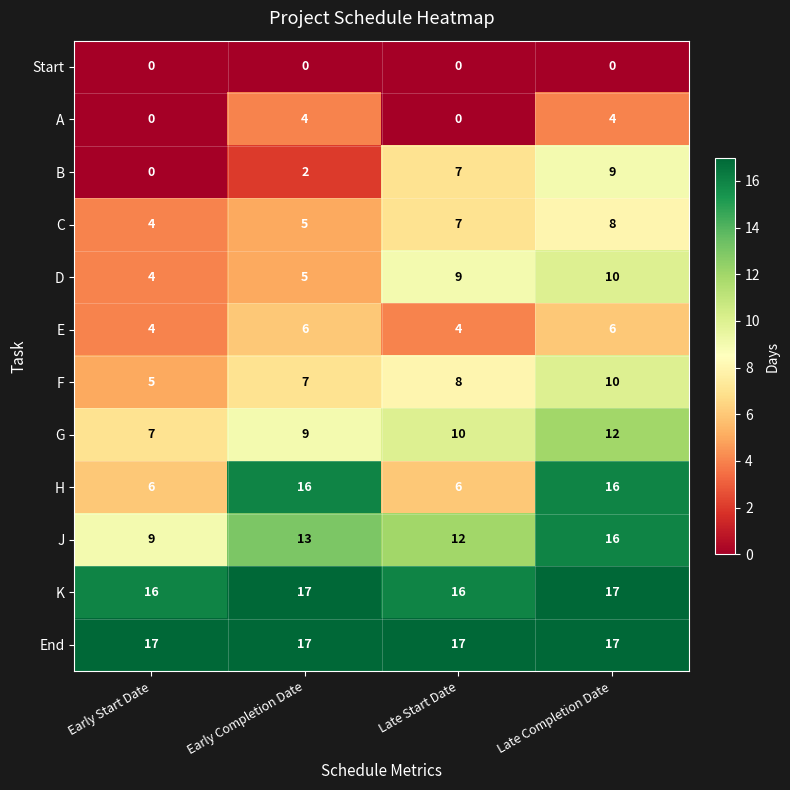

What is the difference between the maximum and second lowest values in the G series?

3